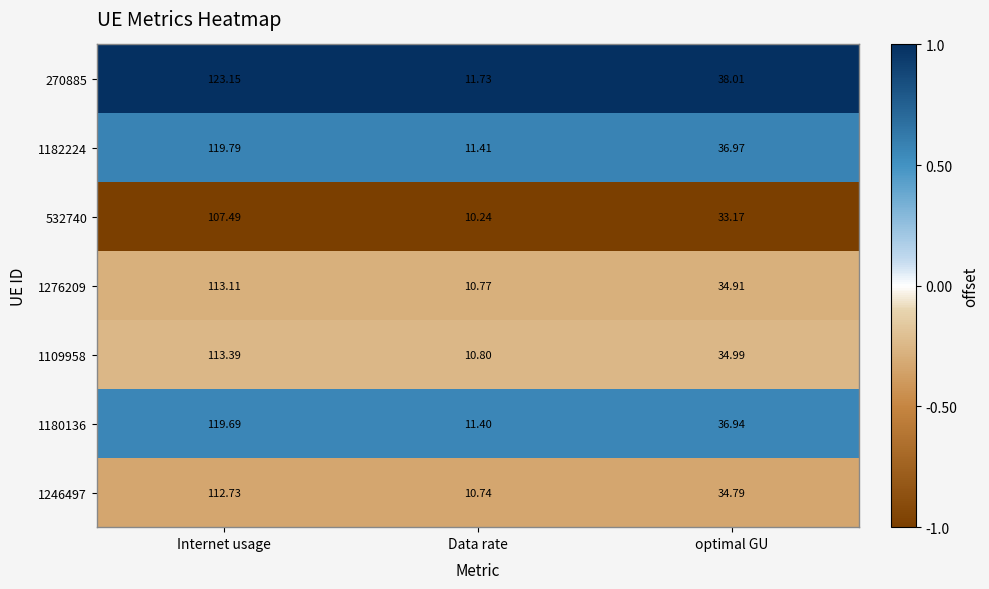

At which category does the chart reach its minimum across all series?

Data rate